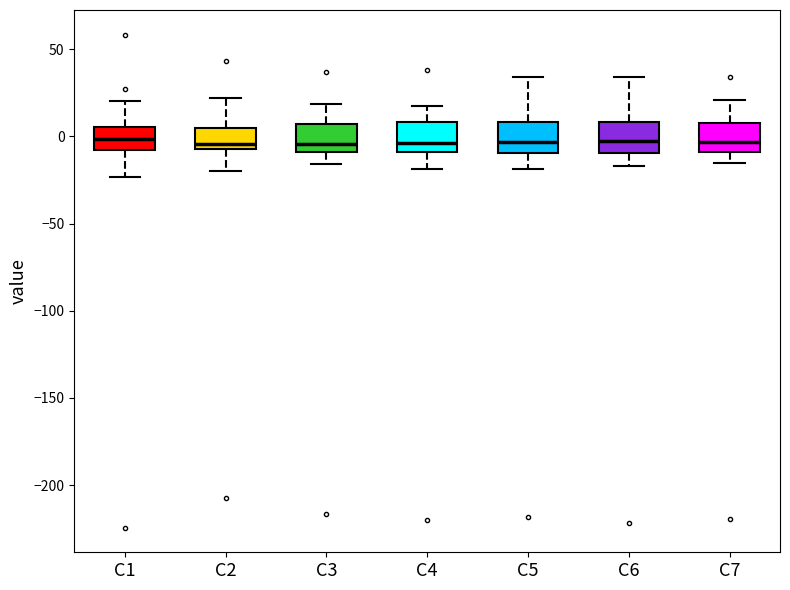

Where is the lower edge of the box for C1 on the y-axis? The values are not printed on the chart, so give them approximately, as read against the axis.

-10